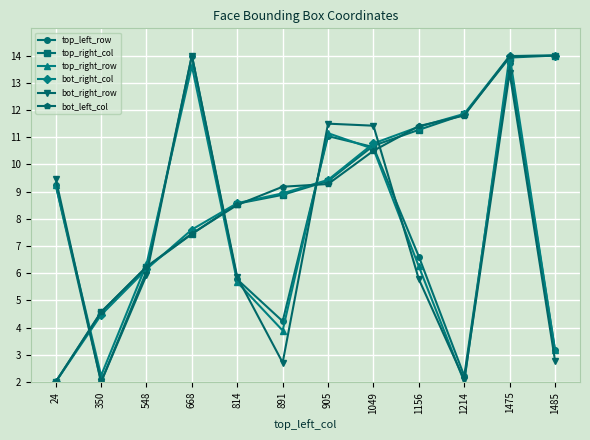

How many data points in bot_left_col are less than 9?

5